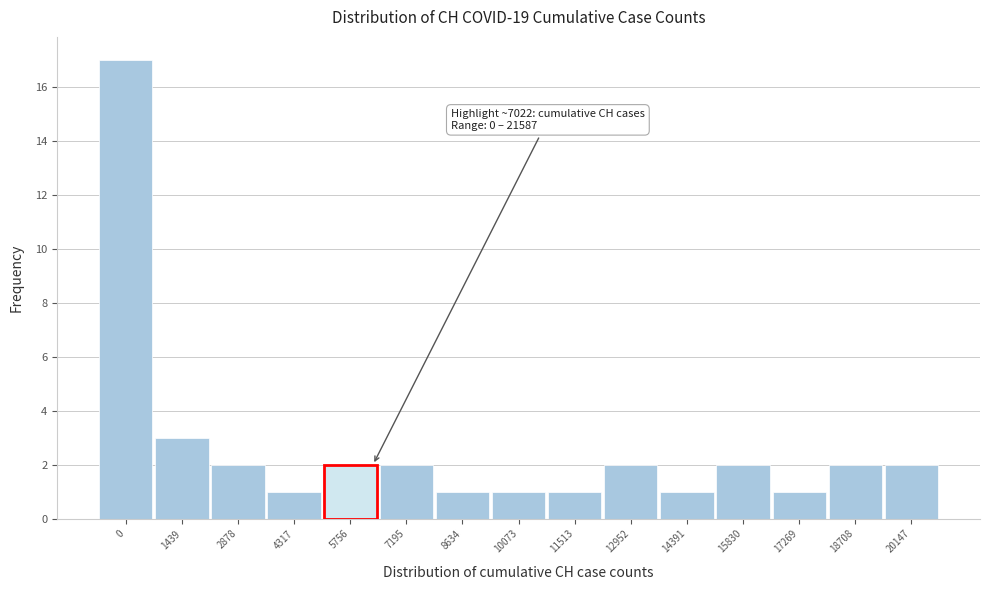

Reading right to left, what are all the values shown in this chart?

2	2	1	2	1	2	1	1	1	2	2	1	2	3	17